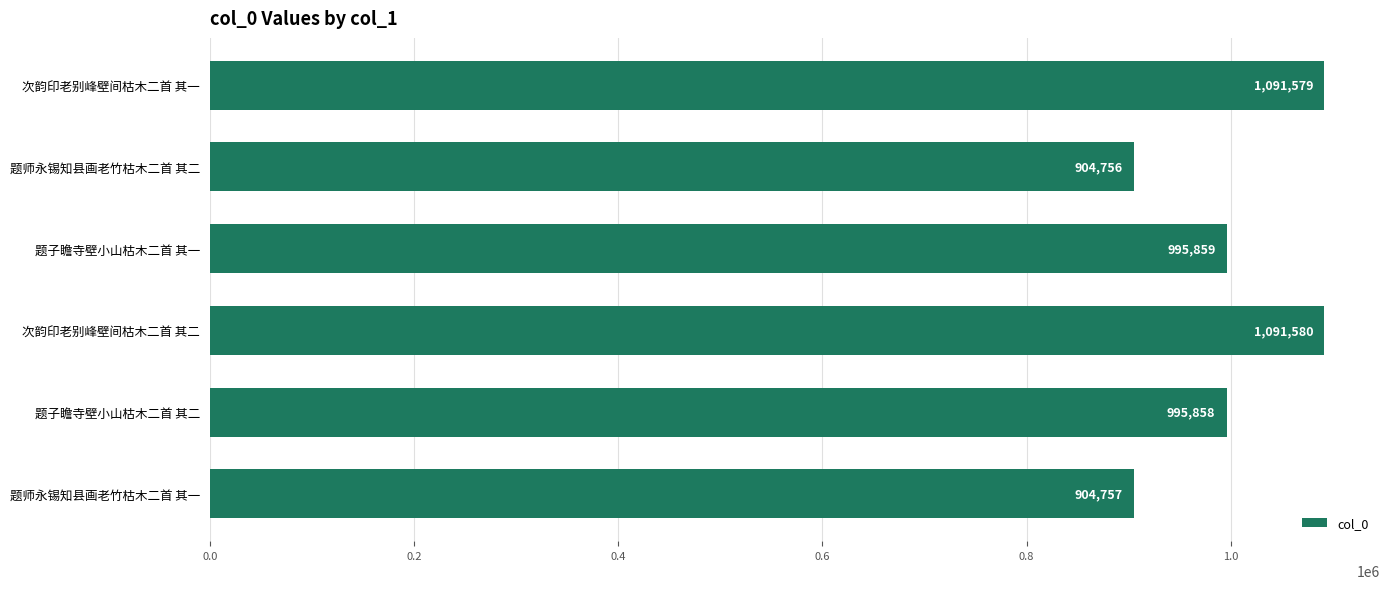

List the labels in order of value, largest first.

次韵印老别峰壁间枯木二首 其二, 次韵印老别峰壁间枯木二首 其一, 题子瞻寺壁小山枯木二首 其一, 题子瞻寺壁小山枯木二首 其二, 题师永锡知县画老竹枯木二首 其一, 题师永锡知县画老竹枯木二首 其二